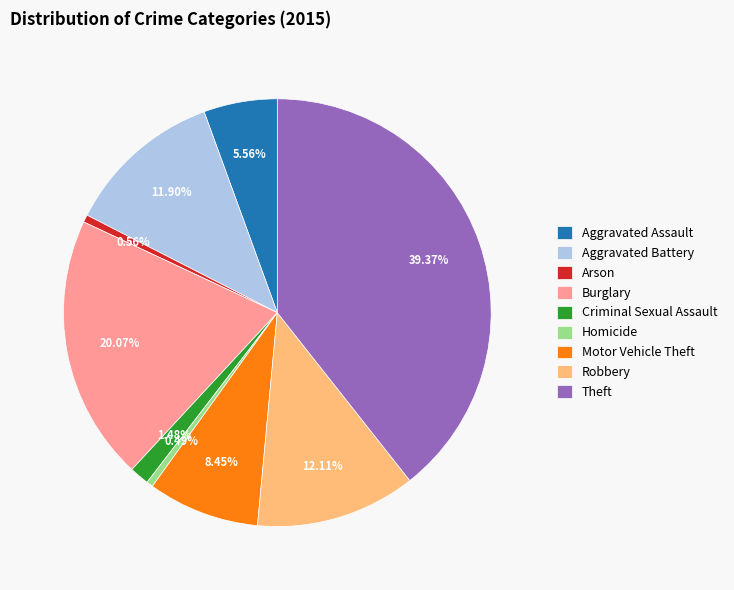

Which has a higher value, Aggravated Assault or Robbery?

Robbery